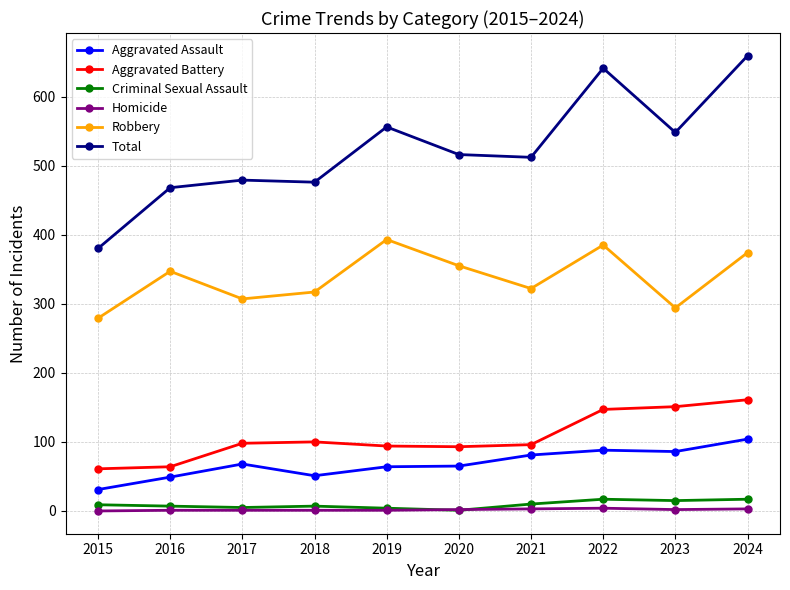

Which series has the largest range (max minus min)?

Total